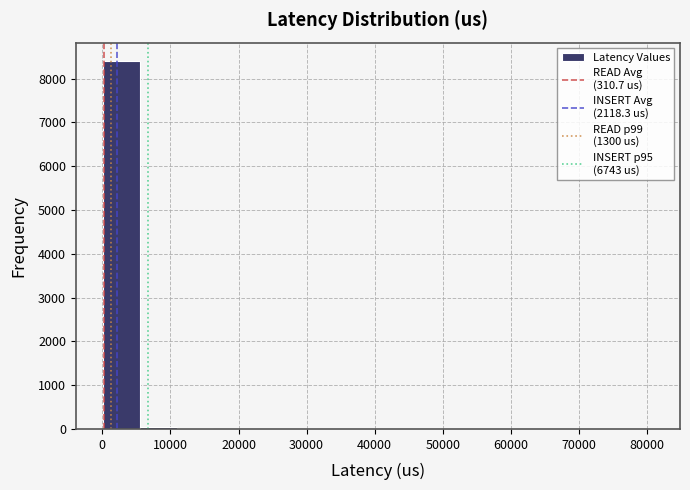

Reading left to right, transcribe this chart: for each bar, give the range it covers on the x-axis and its height. Neither the bar edges nor the heights are printed on the chart, so give them approximately, as read against the axes.

0 to 6000: 8400
6000 to 11000: under 100
11000 to 16000: under 100
16000 to 22000: under 100
22000 to 27000: under 100
27000 to 32000: under 100
32000 to 38000: under 100
38000 to 43000: under 100
43000 to 49000: under 100
49000 to 54000: under 100
54000 to 59000: under 100
59000 to 65000: under 100
65000 to 70000: under 100
70000 to 75000: under 100
75000 to 81000: under 100